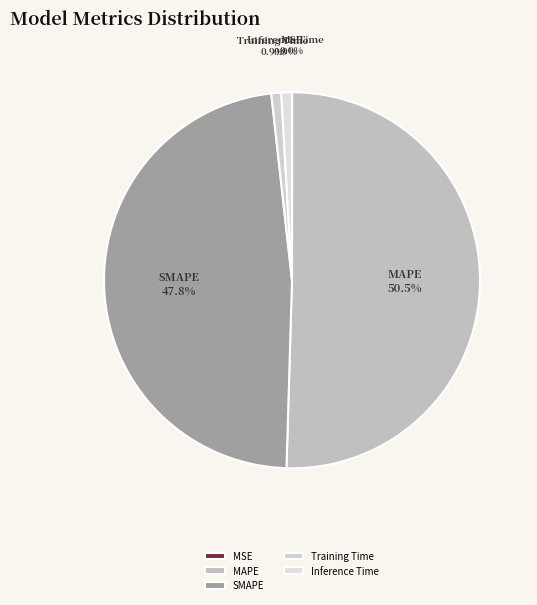

What is the majority slice?

MAPE